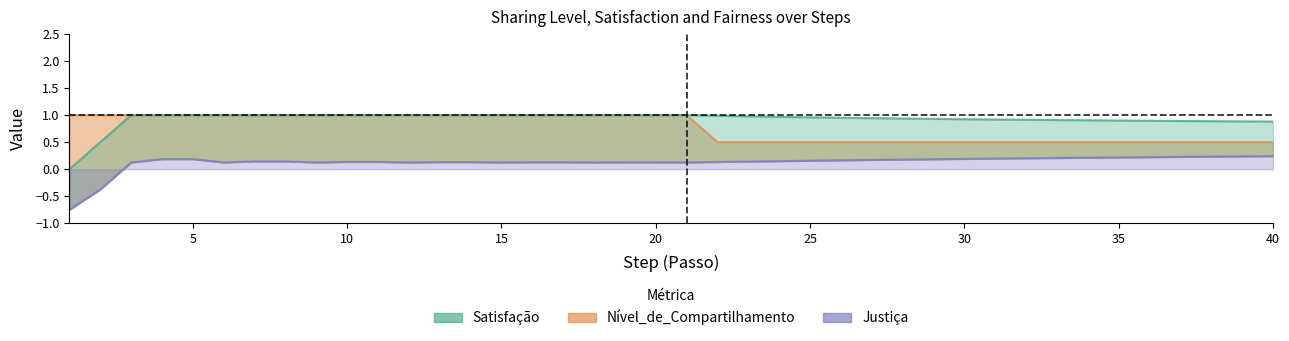

What is the sum of all Satisfação values?

37.1